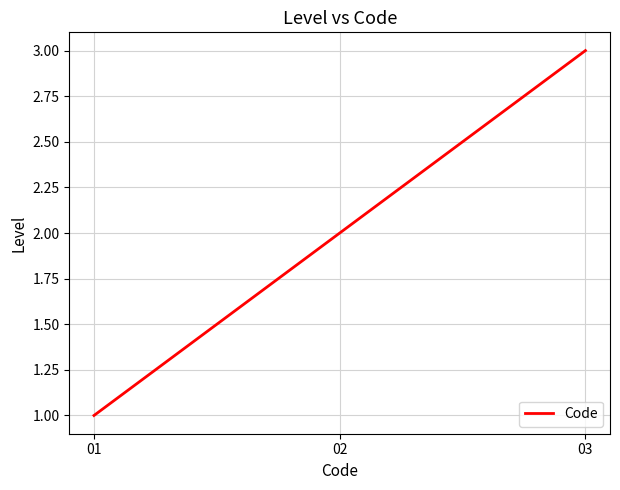

Reading left to right, what are all the values shown in this chart?

1	2	3